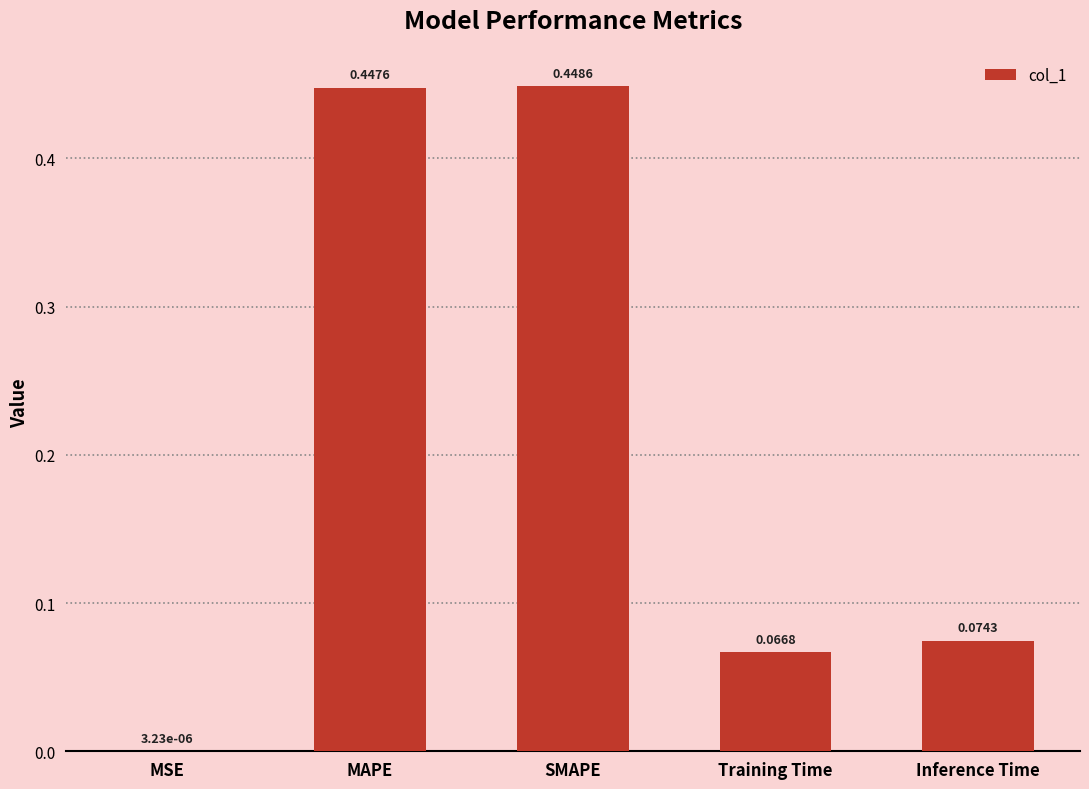

At which category does the chart reach its peak across all series?

SMAPE